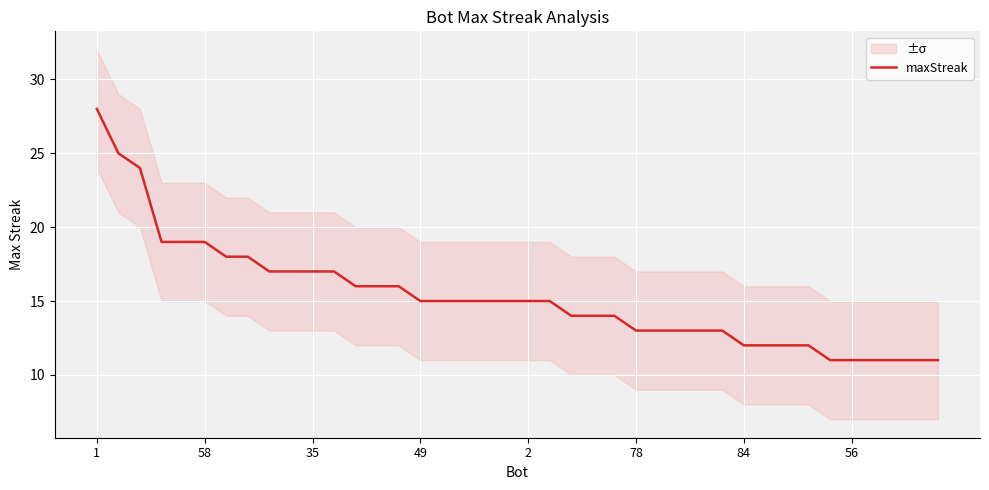

At which category does the chart reach its peak across all series?

1